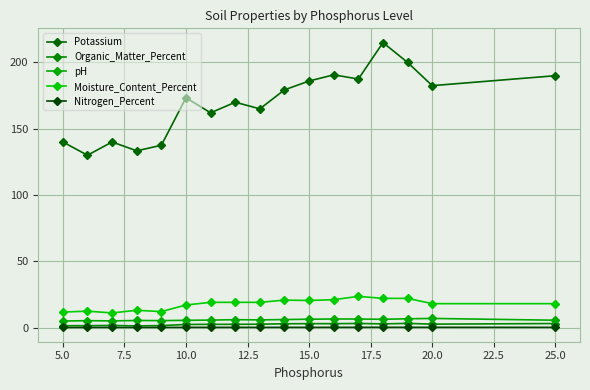

How many categories are shown in the chart?

17